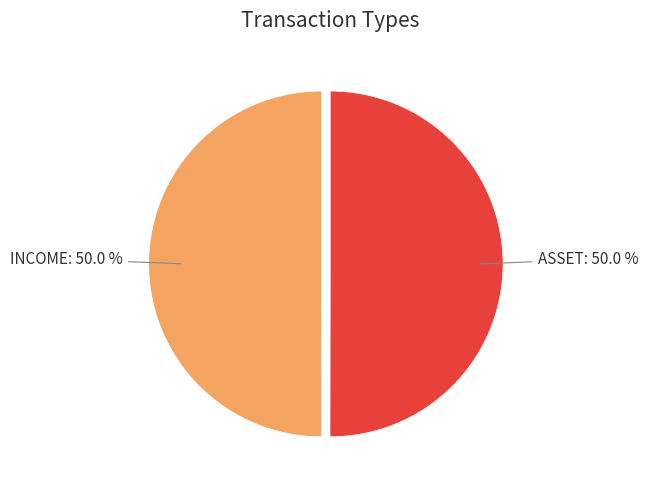

Count the number of slices in the pie.

2